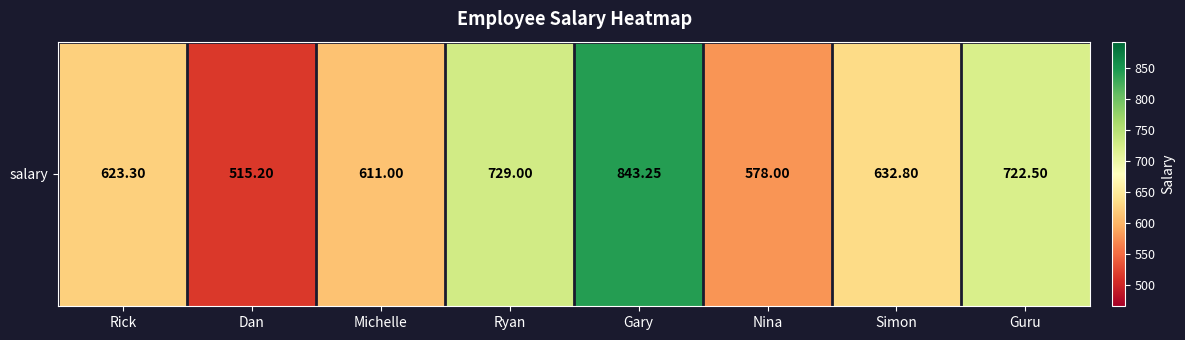

Where does the data first go above 632?

Ryan